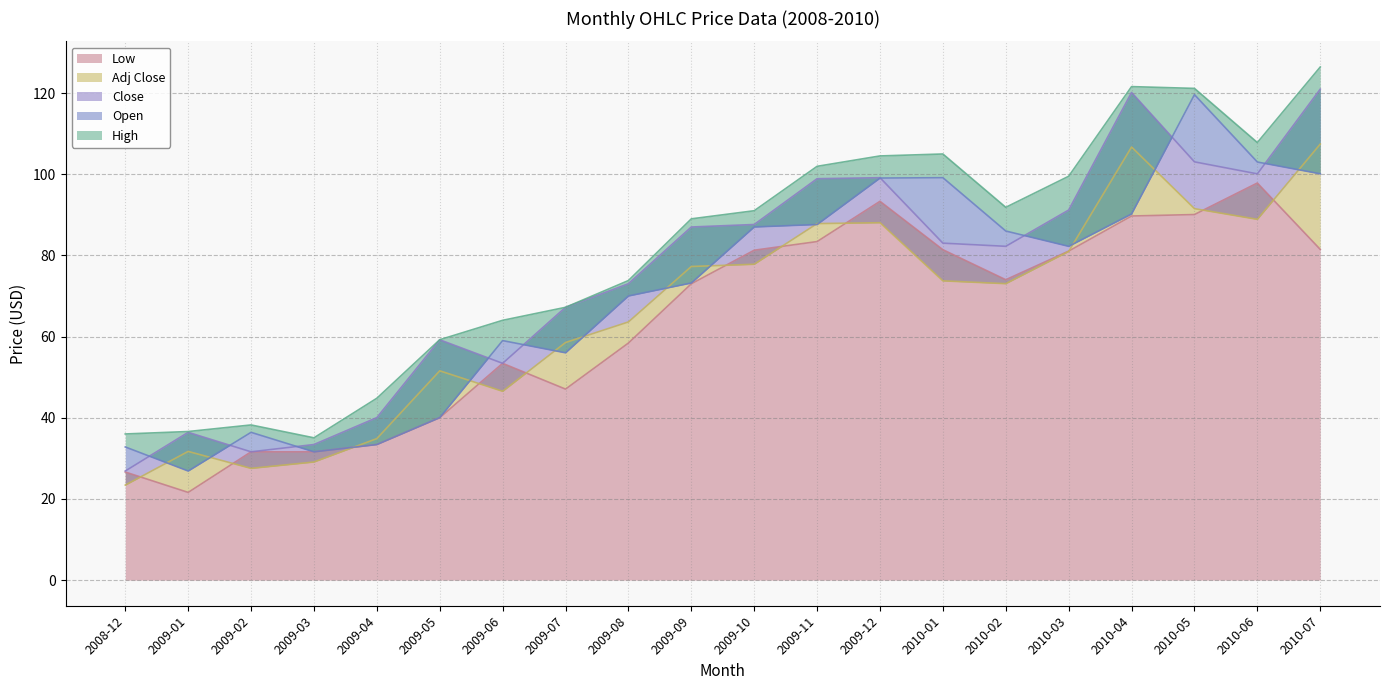

What is the difference between the maximum and minimum values in the Close series?

94.1